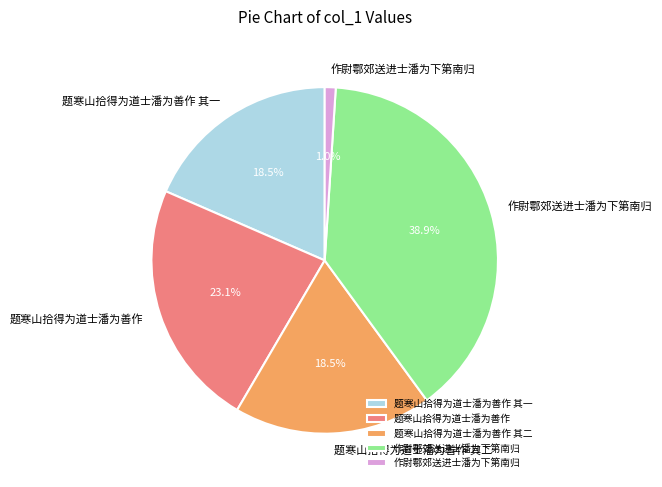

Is there any slice that represents more than half of the pie?

No